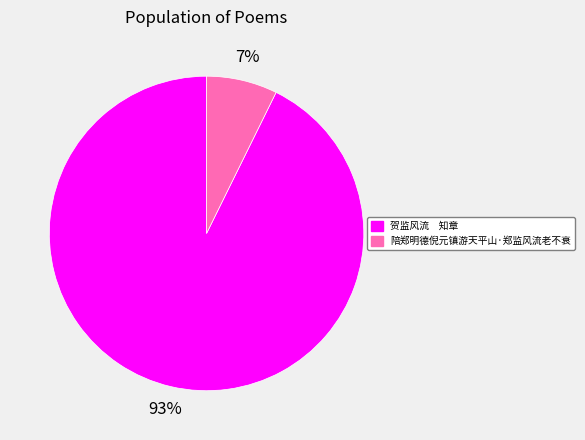

To the nearest percent, what portion does 贺监风流 知章 represent?

93%